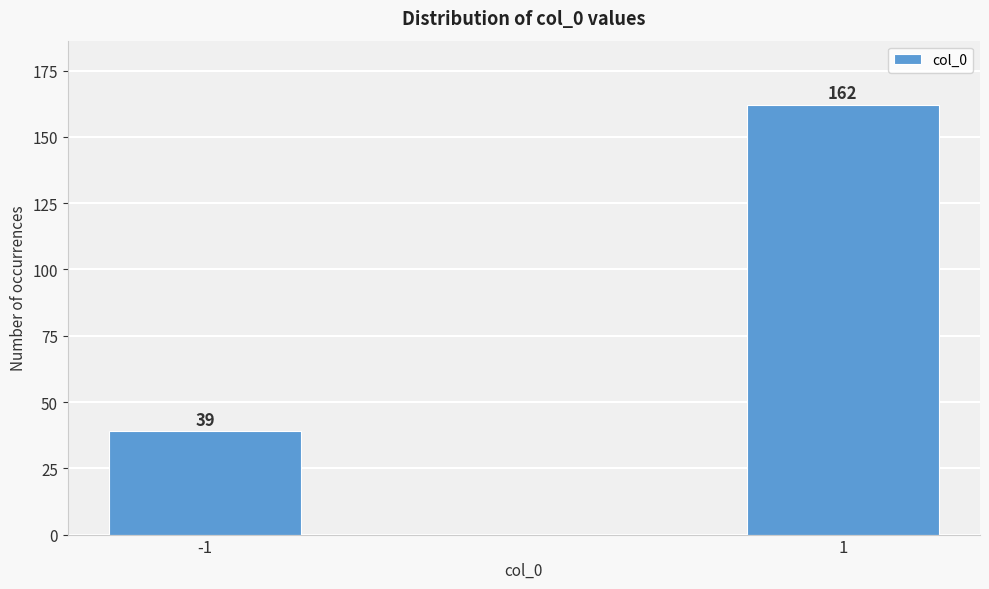

Reading left to right, what are all the values shown in this chart?

39	162